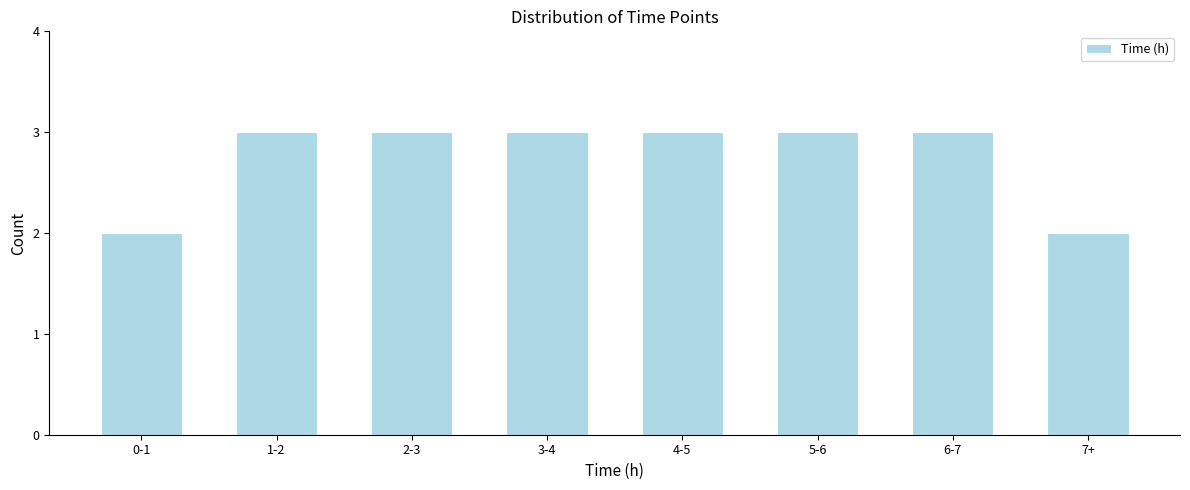

Reading left to right, what are all the values shown in this chart?

2	3	3	3	3	3	3	2